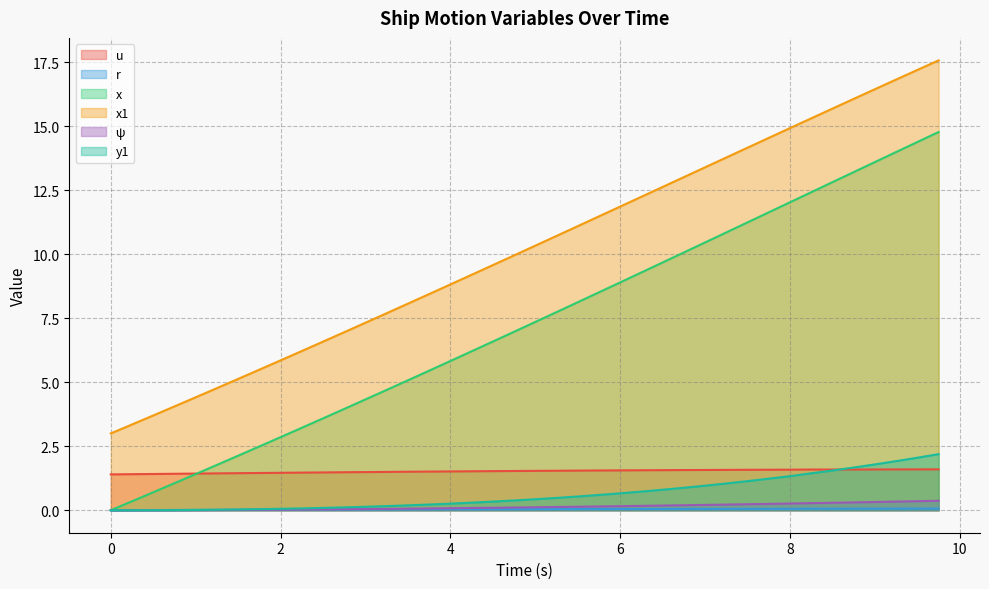

Does the chart have visible grid lines?

Yes